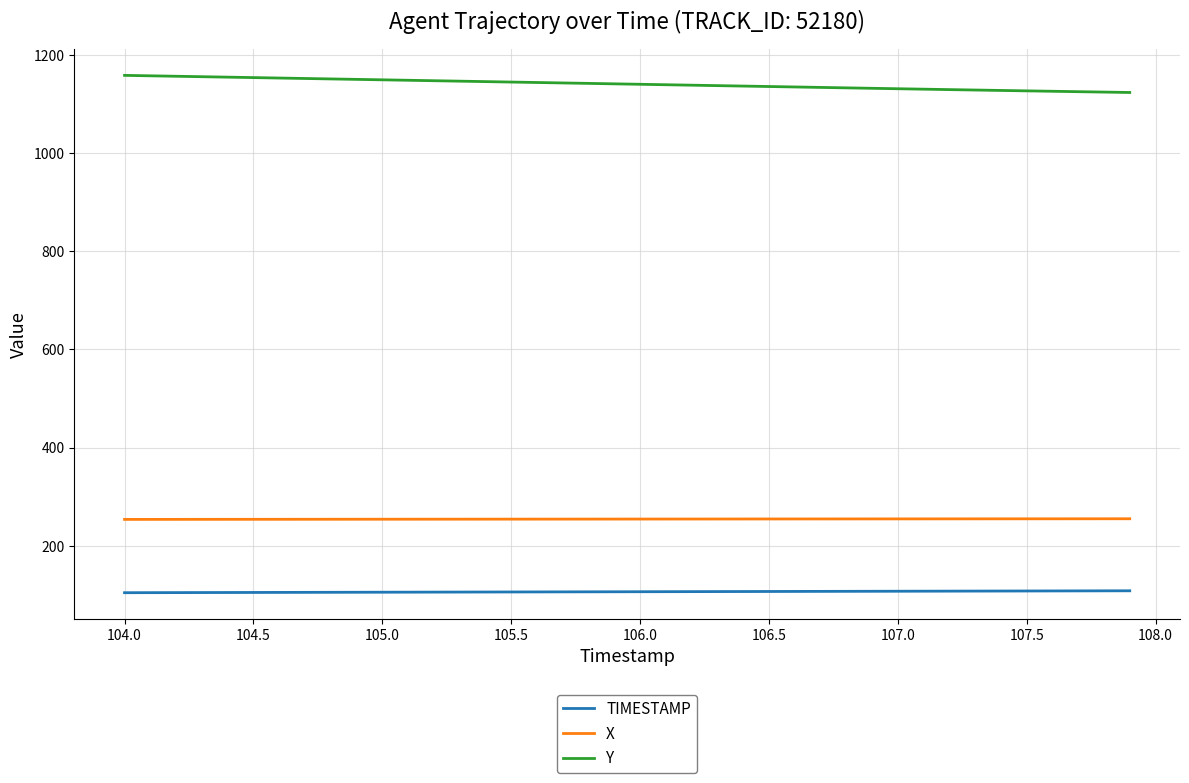

True or false: TIMESTAMP and Y intersect in this chart.

False